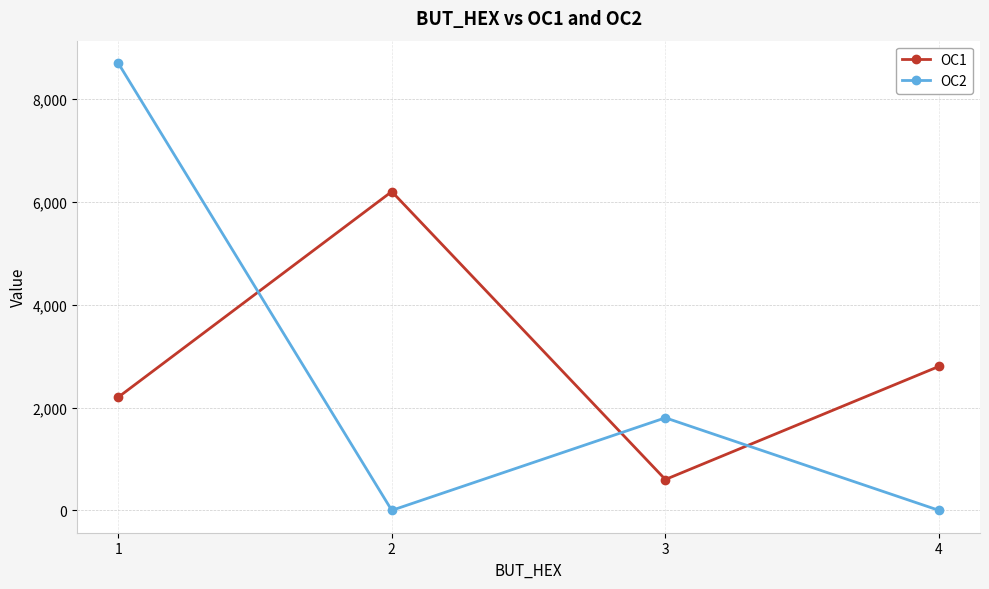

What is the value of the OC1 point at the 1st from the left?

2200